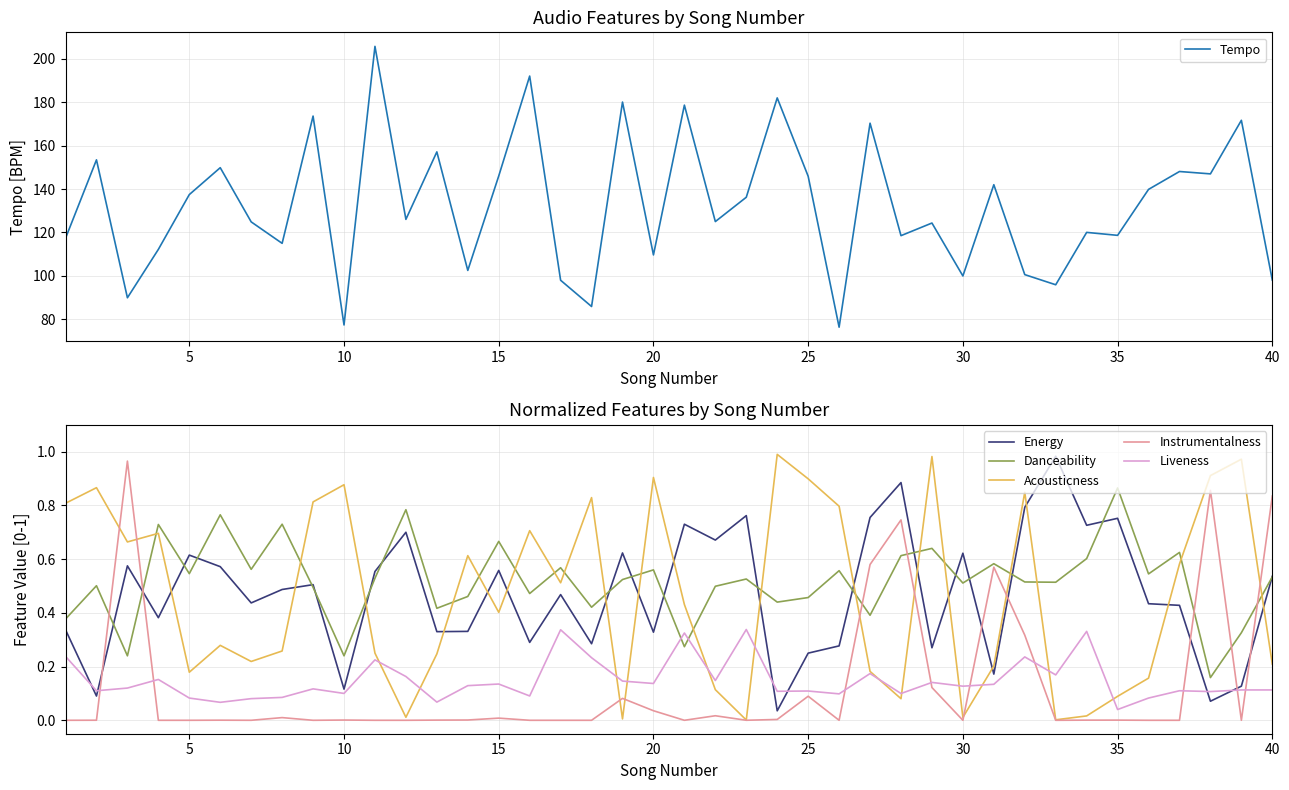

At which label does Danceability reach its peak?

35